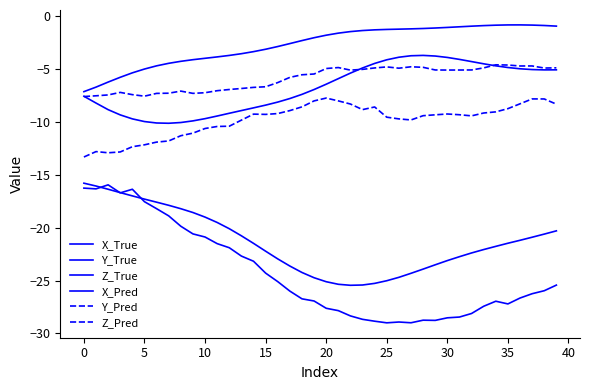

At which label does Y_True reach its peak?

36